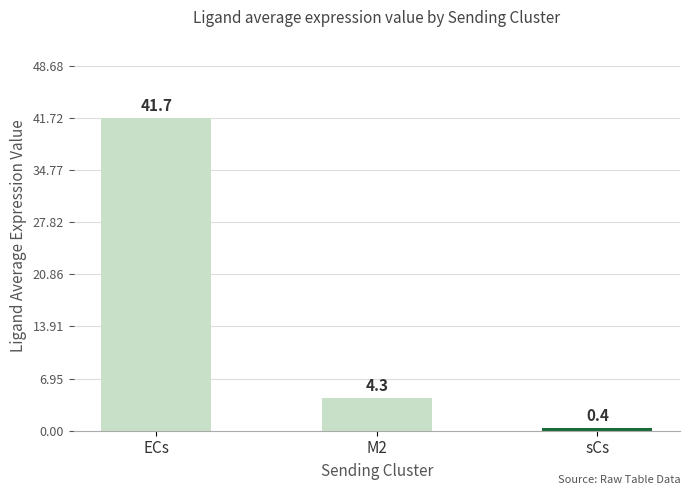

Which label corresponds to the largest value in the chart?

ECs